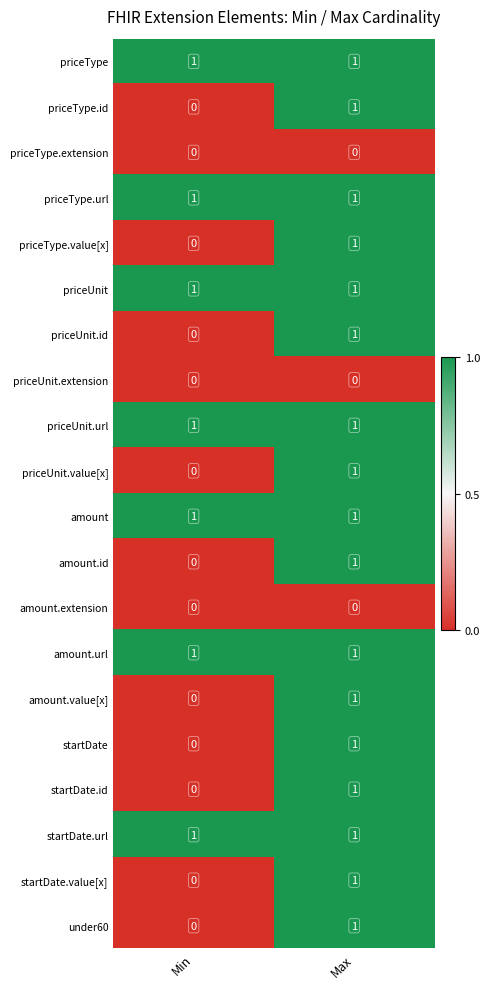

Is it true that priceUnit.value[x] equals 1 at Max?

True